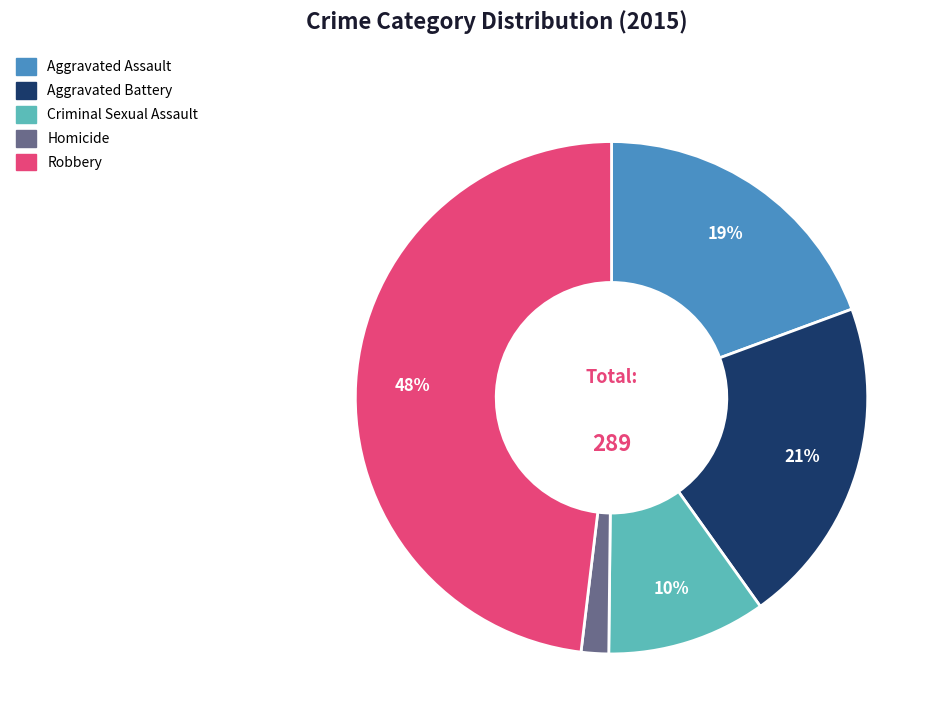

Is Criminal Sexual Assault the majority of the pie?

No